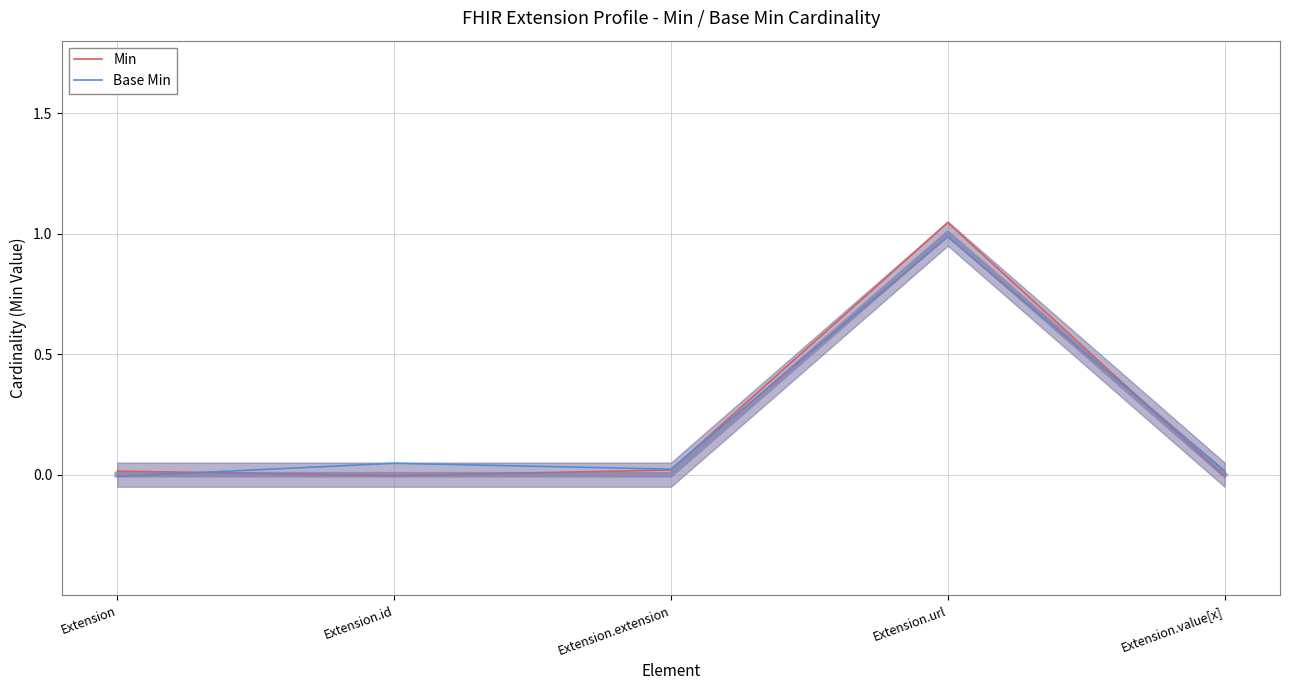

At which category does Base Min reach its first local valley?

Extension.extension